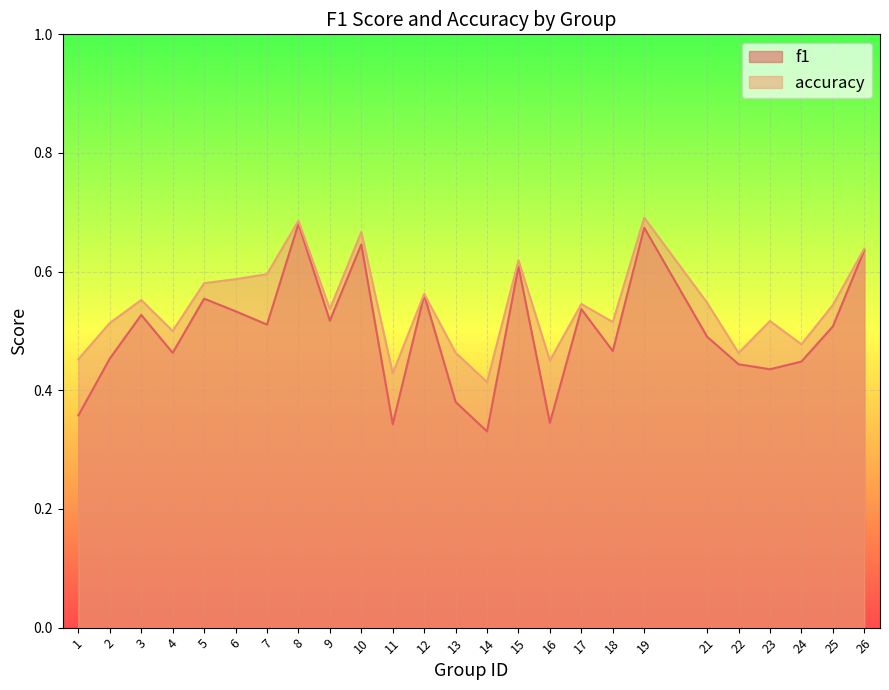

Rank the series by their average value, from highest to lowest.

accuracy, f1